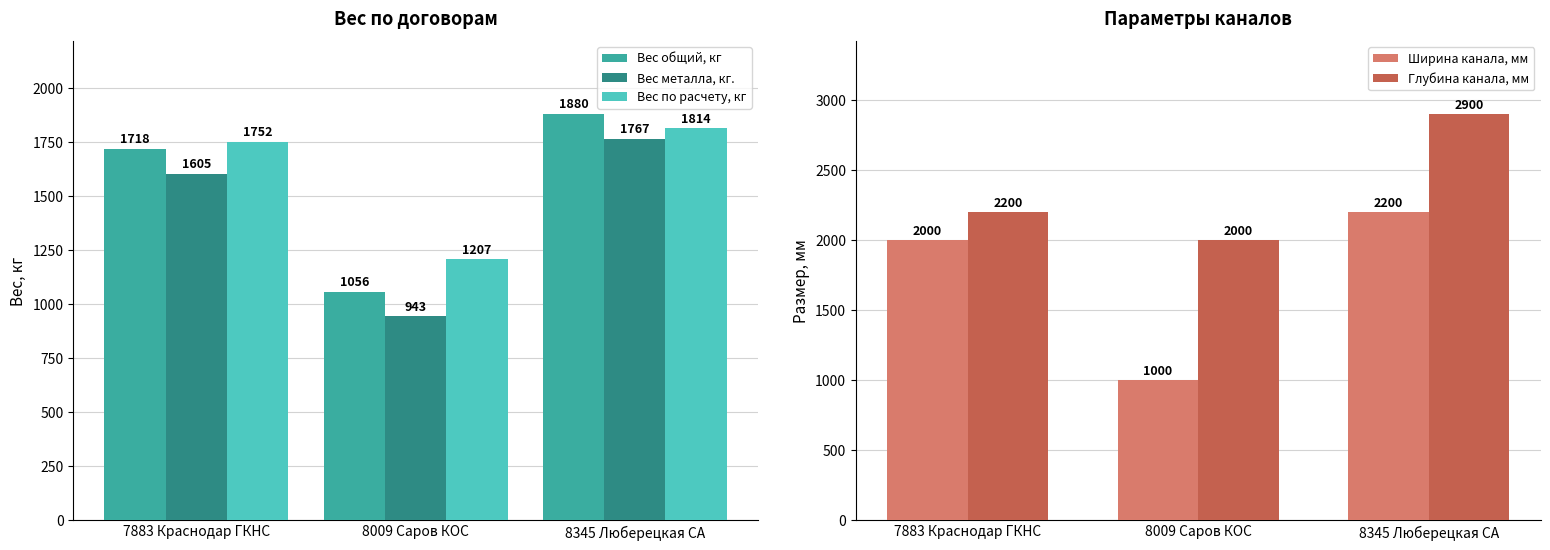

Reading left to right, what are all the values shown in this chart?

Вес общий, кг: 7883 Краснодар ГКНС=1718	8009 Саров КОС=1056	8345 Люберецкая СА=1880
Вес металла, кг.: 7883 Краснодар ГКНС=1605	8009 Саров КОС=943	8345 Люберецкая СА=1767
Вес по расчету, кг: 7883 Краснодар ГКНС=1752	8009 Саров КОС=1207	8345 Люберецкая СА=1814
Ширина канала, мм: 7883 Краснодар ГКНС=2000	8009 Саров КОС=1000	8345 Люберецкая СА=2200
Глубина канала, мм: 7883 Краснодар ГКНС=2200	8009 Саров КОС=2000	8345 Люберецкая СА=2900